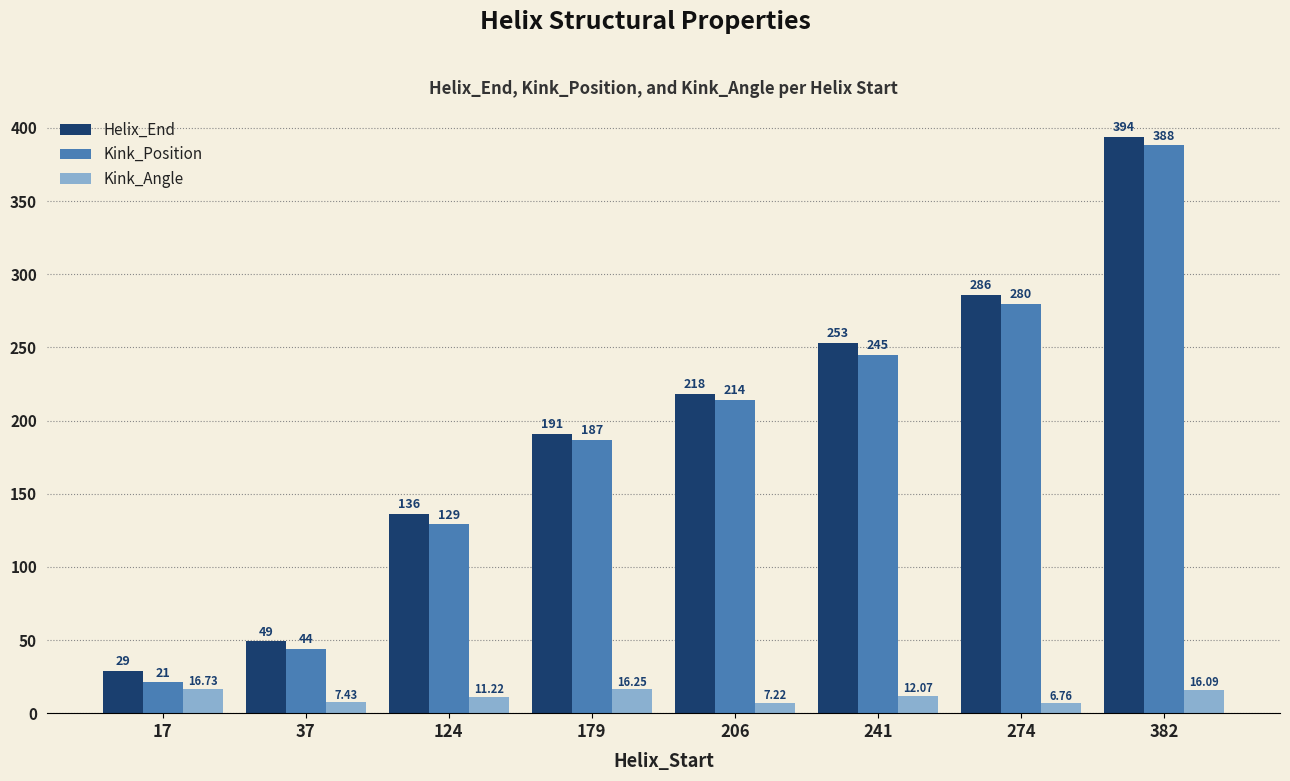

Which series has the largest range (max minus min)?

Kink_Position